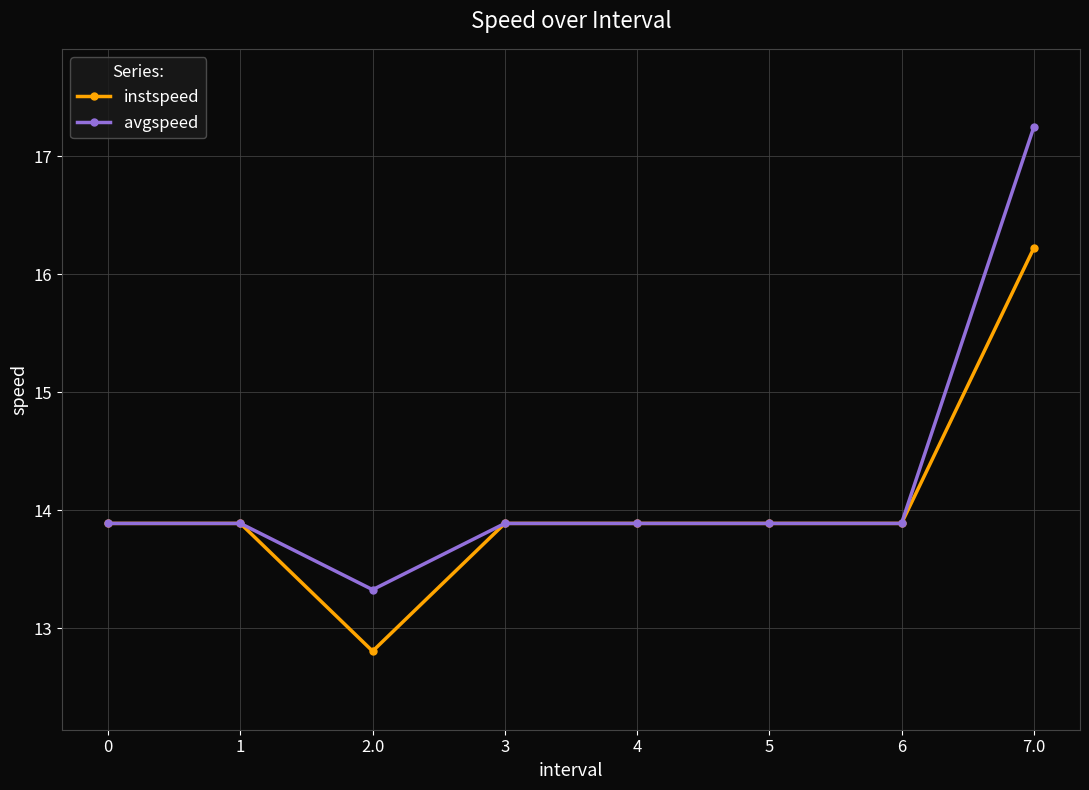

How many categories are shown in the chart?

8